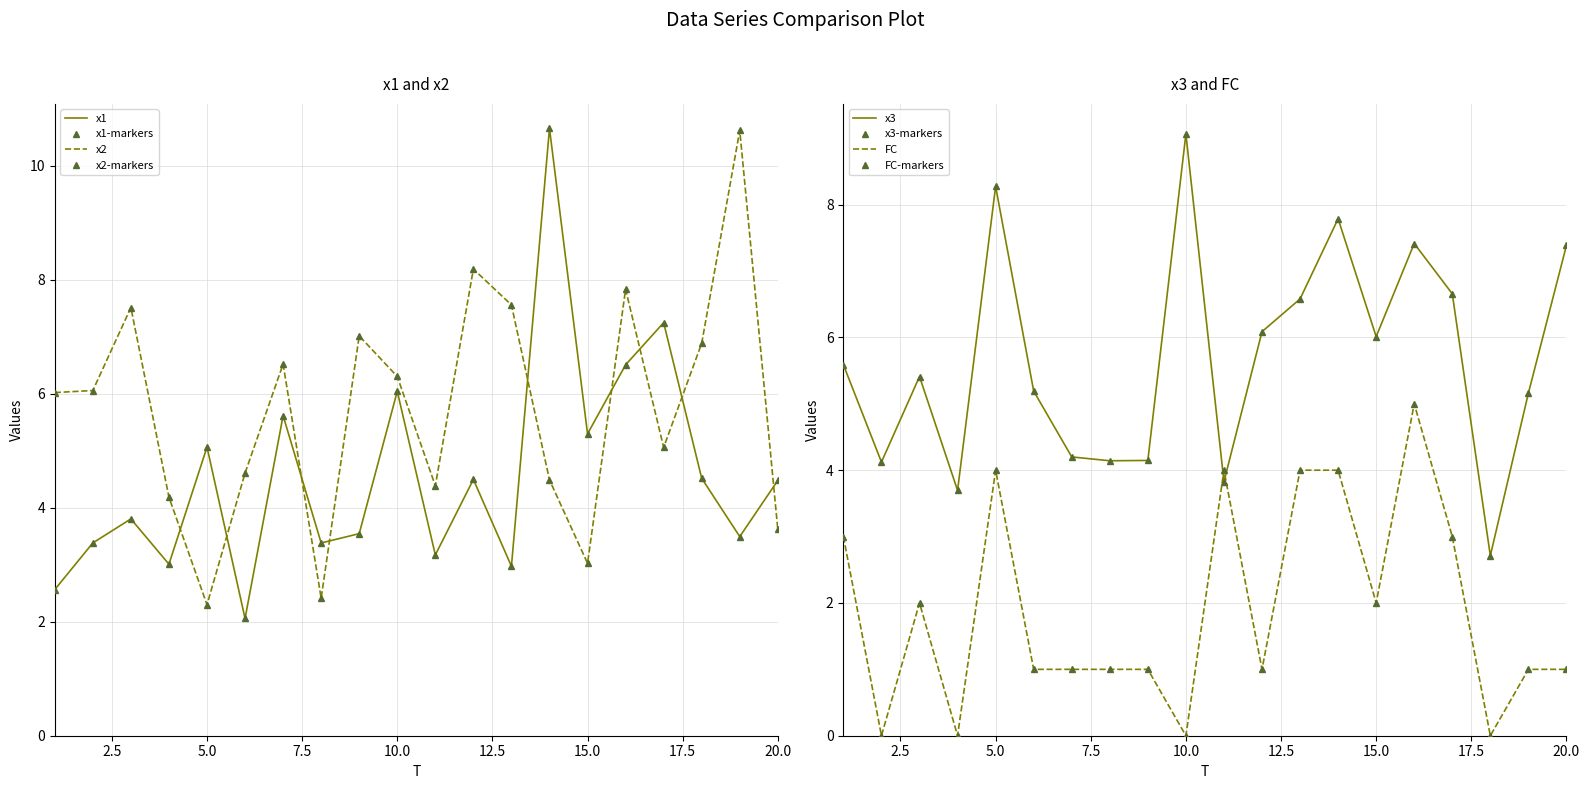

True or false: x1 has more than 1 interior local peaks.

True